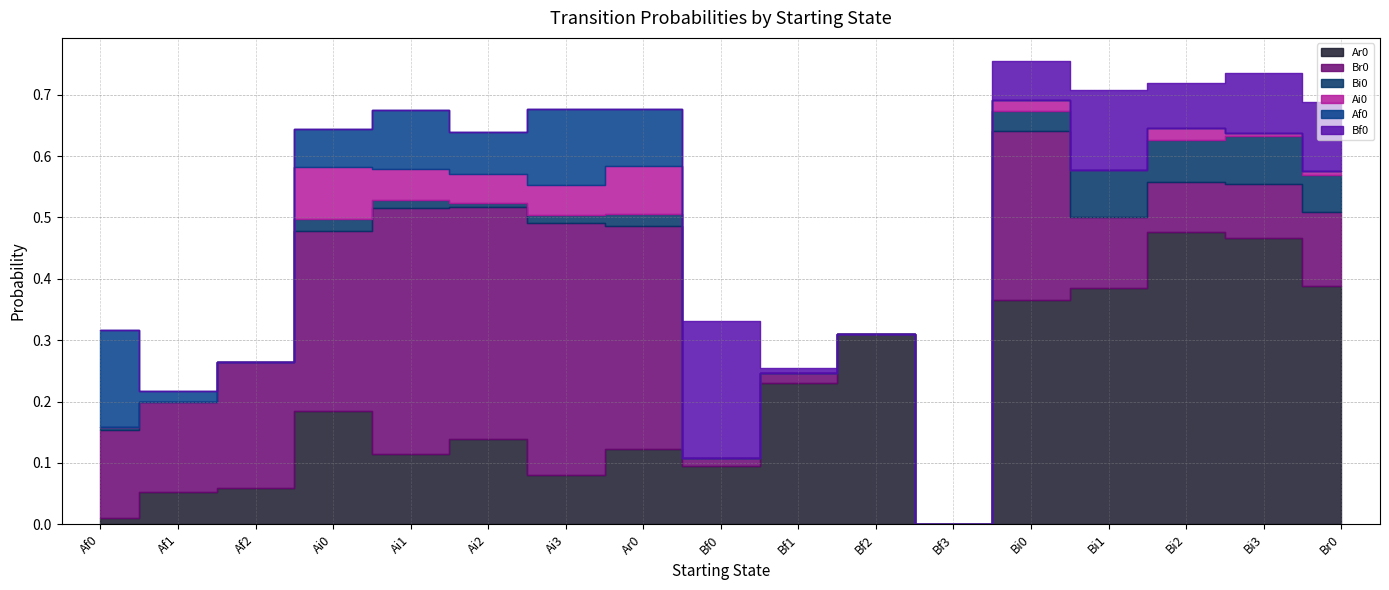

Does the chart display data point markers on the line(s)?

No